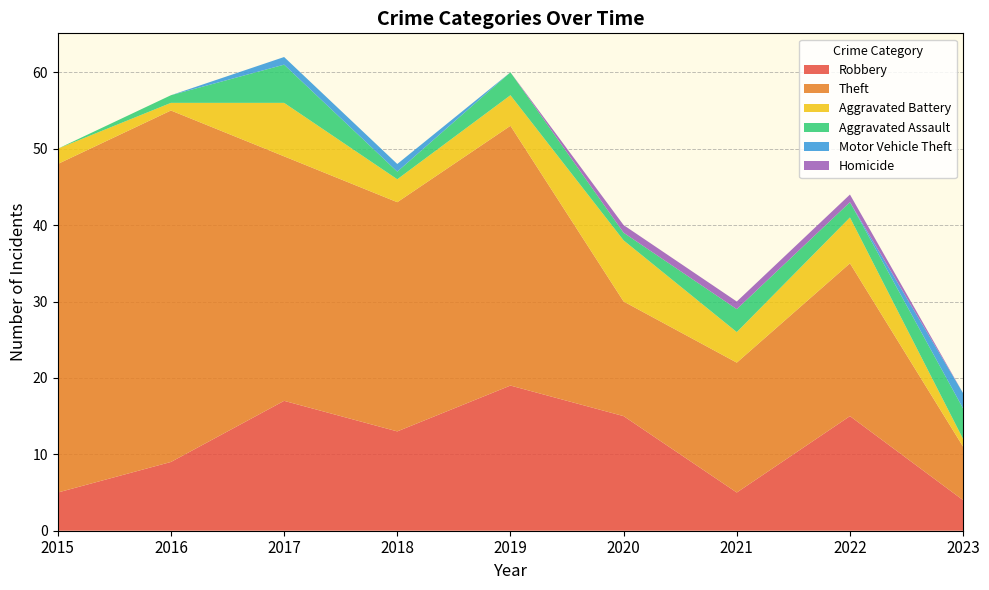

Reading right to left, transcribe all the data shown in this chart.

Robbery: 2023=4	2022=15	2021=5	2020=15	2019=19	2018=13	2017=17	2016=9	2015=5
Theft: 2023=7	2022=20	2021=17	2020=15	2019=34	2018=30	2017=32	2016=46	2015=43
Aggravated Battery: 2023=1	2022=6	2021=4	2020=8	2019=4	2018=3	2017=7	2016=1	2015=2
Aggravated Assault: 2023=4	2022=2	2021=3	2020=1	2019=3	2018=1	2017=5	2016=1	2015=0
Motor Vehicle Theft: 2023=2	2022=0	2021=0	2020=0	2019=0	2018=1	2017=1	2016=0	2015=0
Homicide: 2023=0	2022=1	2021=1	2020=1	2019=0	2018=0	2017=0	2016=0	2015=0